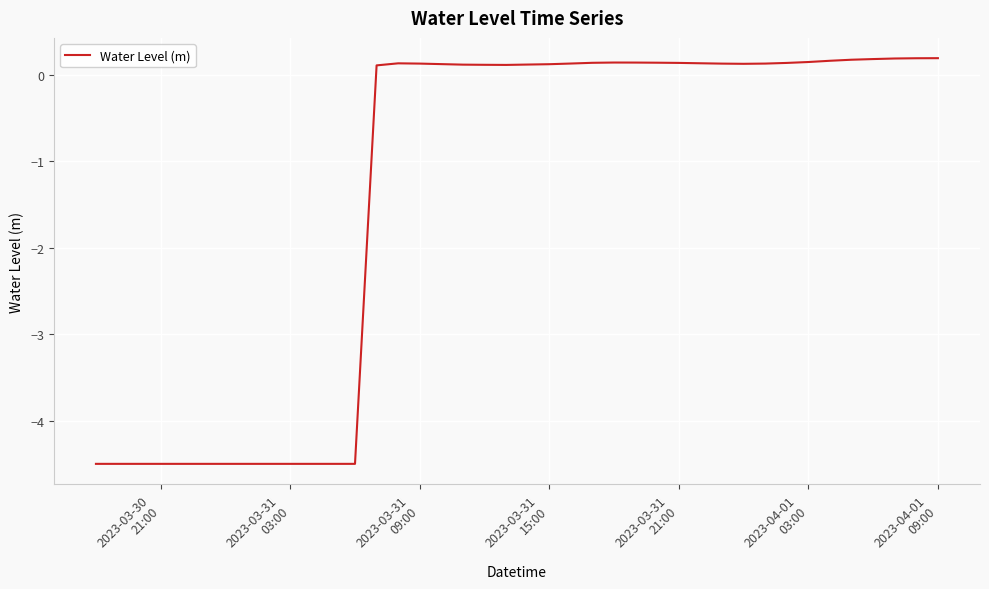

What is the smallest value displayed?

-4.5